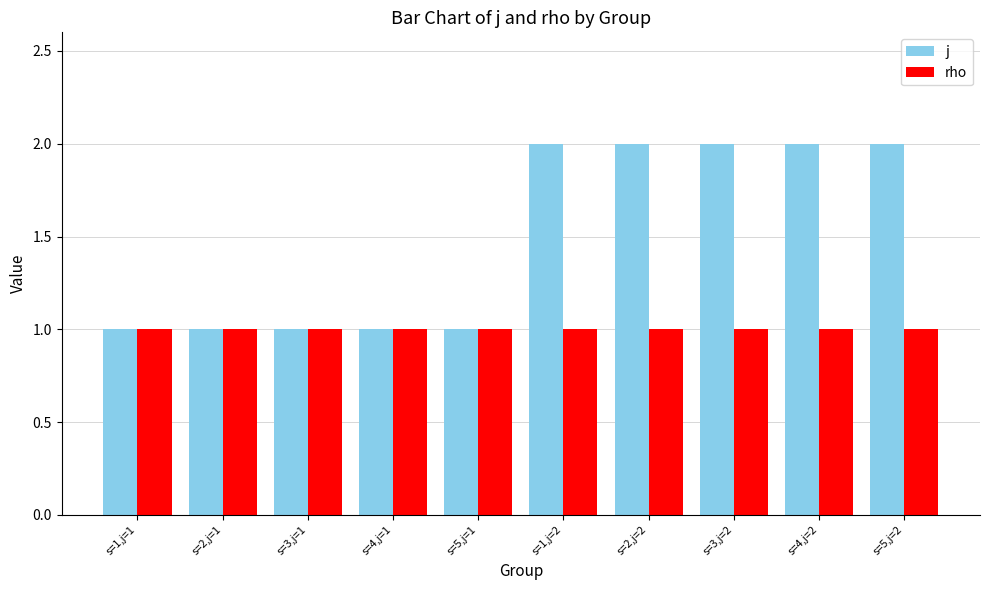

Which series has the widest spread of values?

j